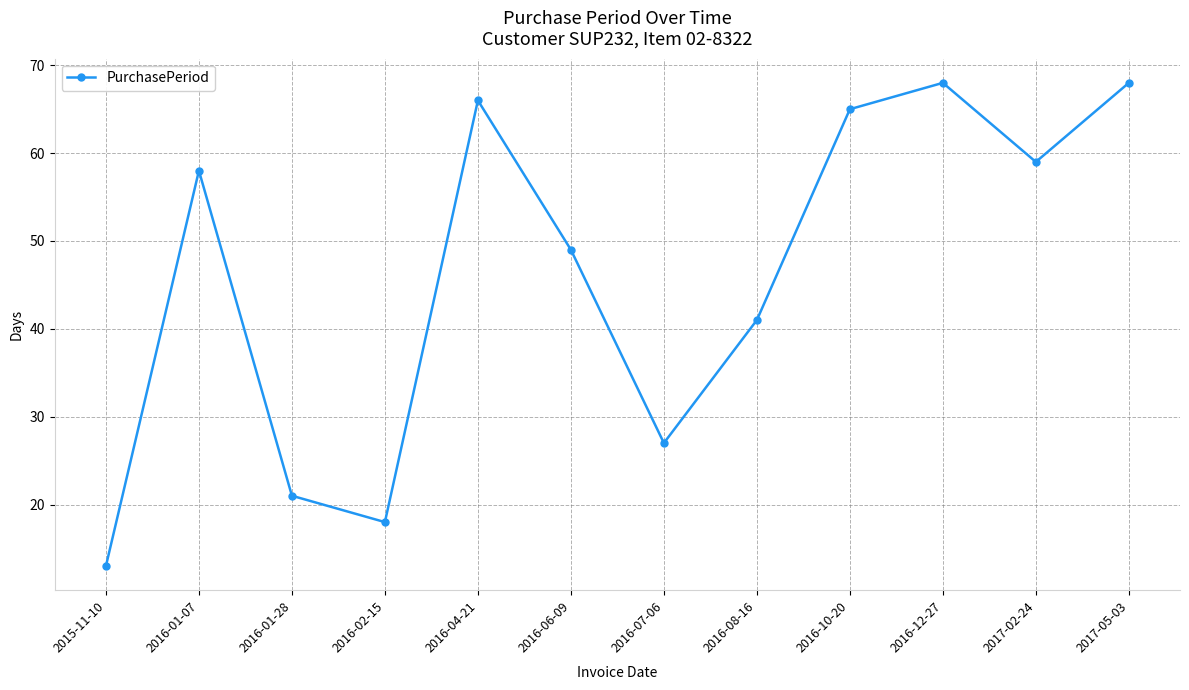

What position from the right is 2017-02-24?

2